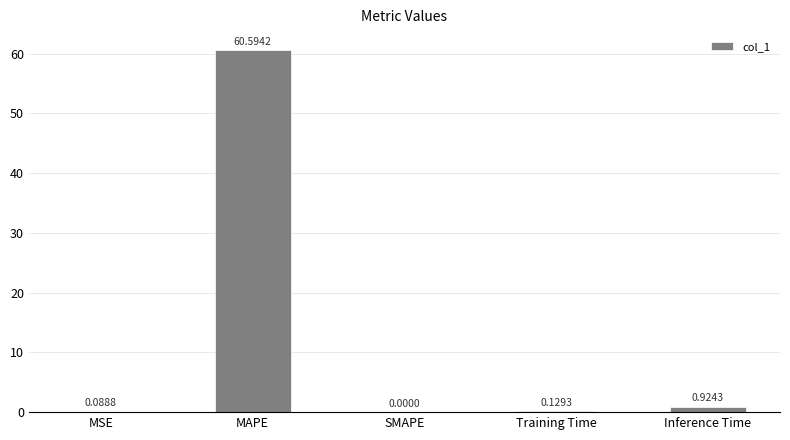

Which label corresponds to the largest value in the chart?

MAPE